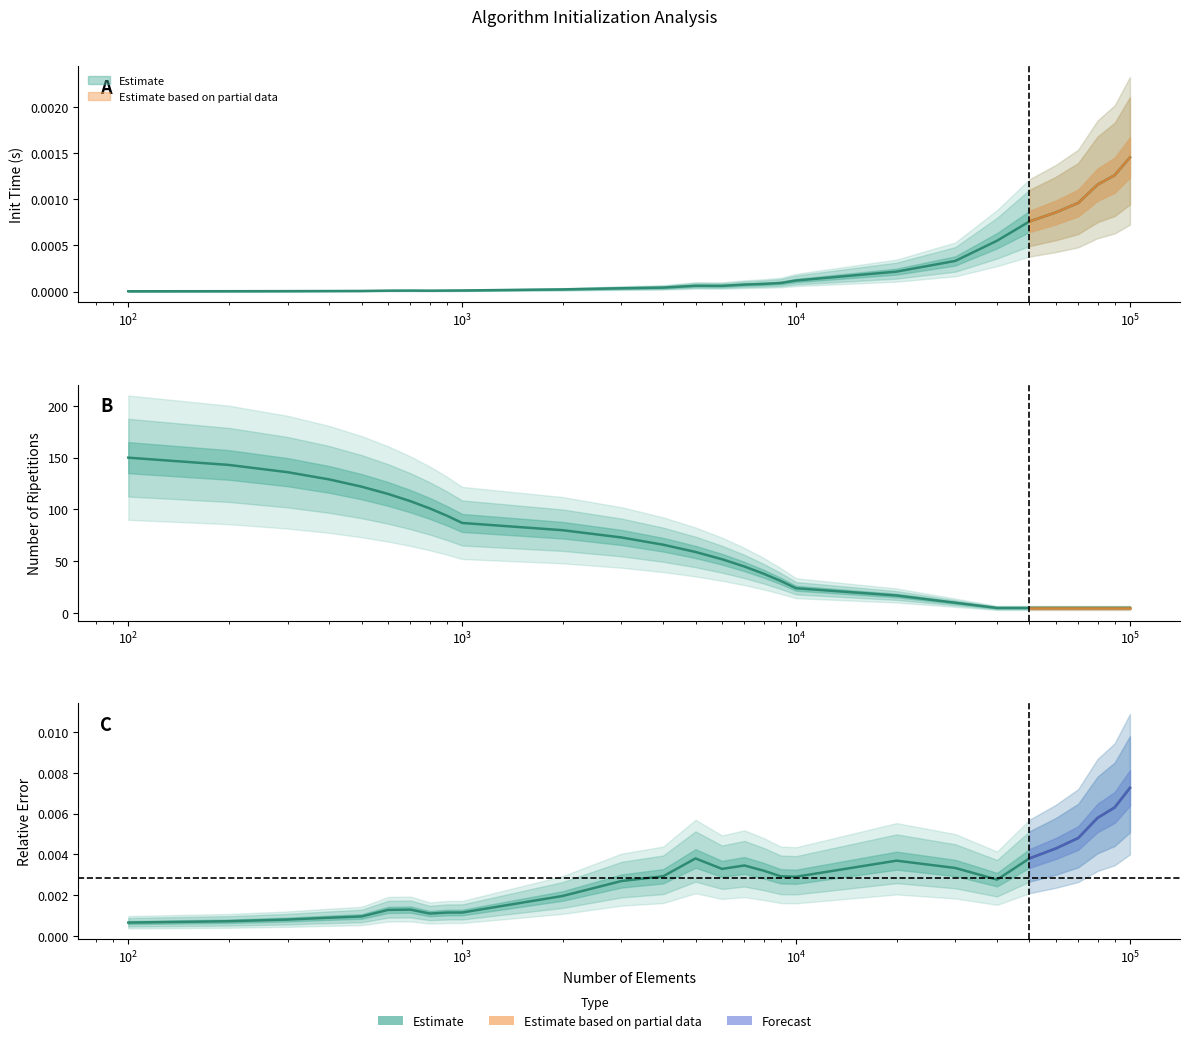

Where is the first local minimum for n_elem?

800